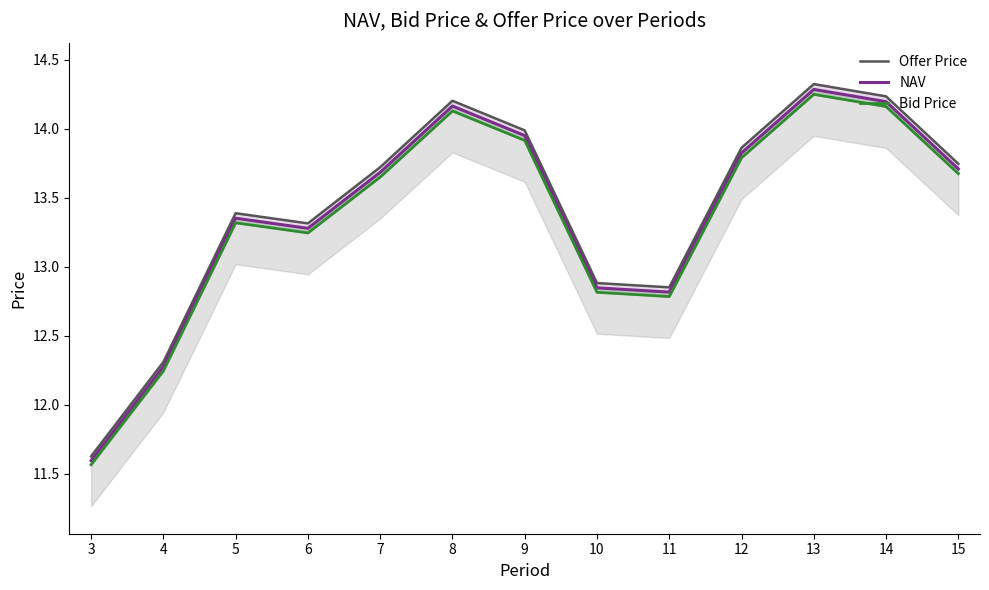

True or false: NAV and Bid Price cross at least once.

False